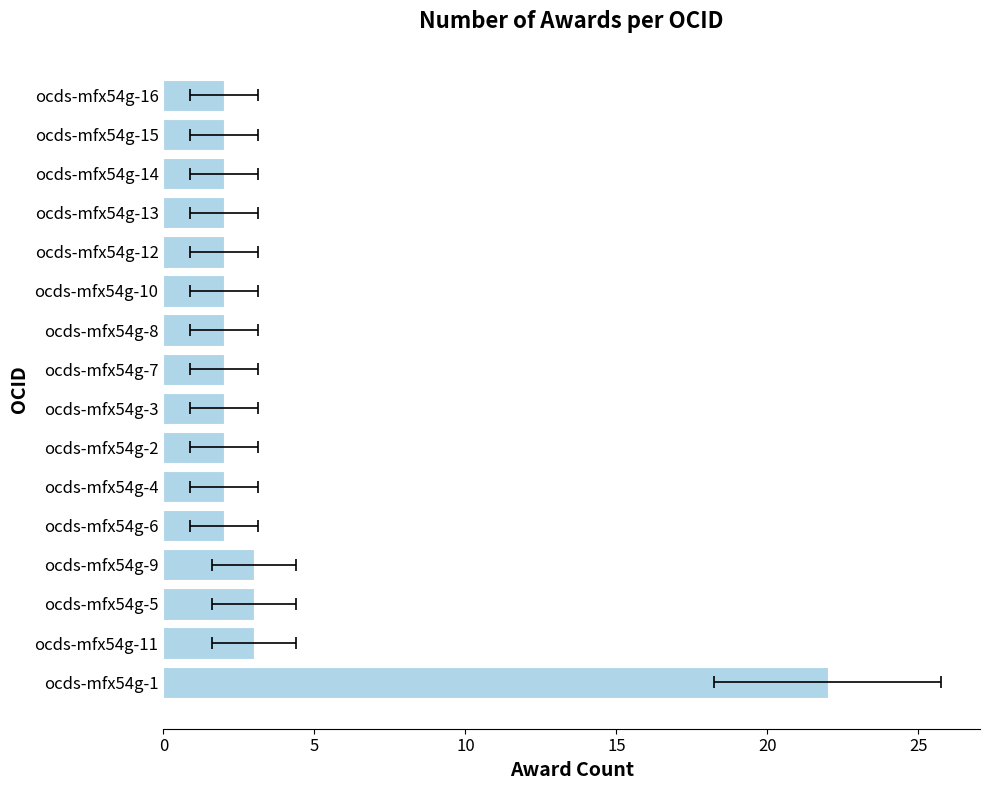

Reading right to left, what are all the values shown in this chart?

2	2	2	2	2	2	2	2	2	2	2	2	3	3	3	22